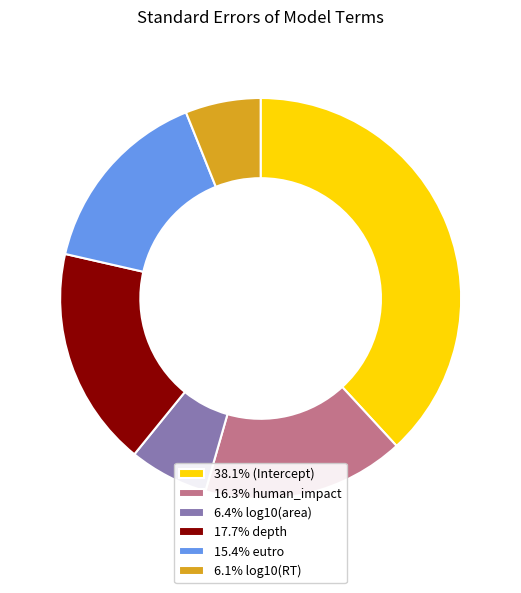

Is there any slice that represents more than half of the pie?

No